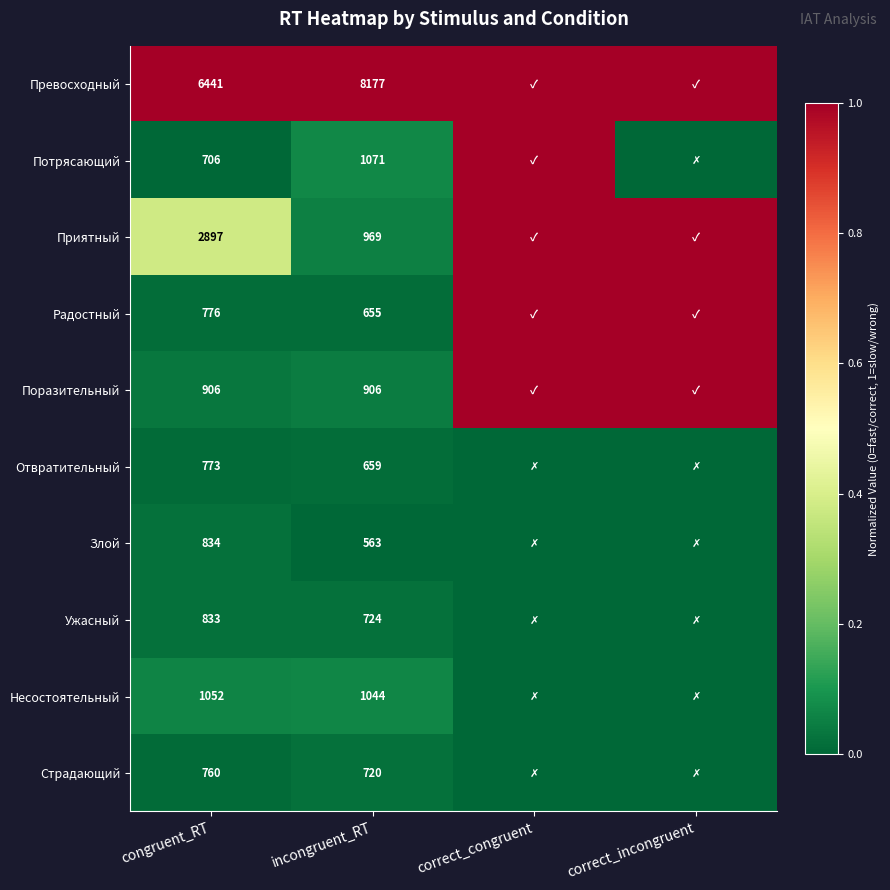

At how many categories does at least one series exceed 0?

4